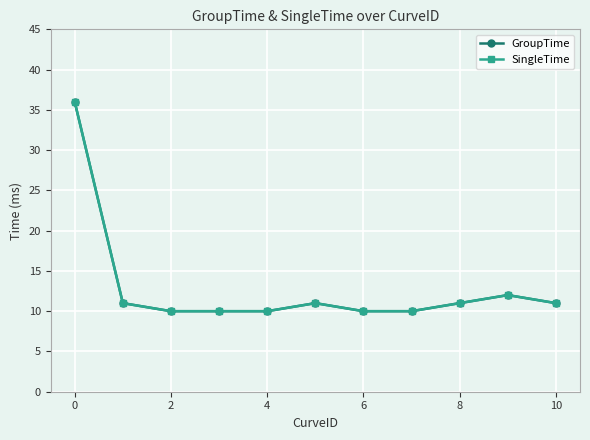

Which series has the widest spread of values?

GroupTime